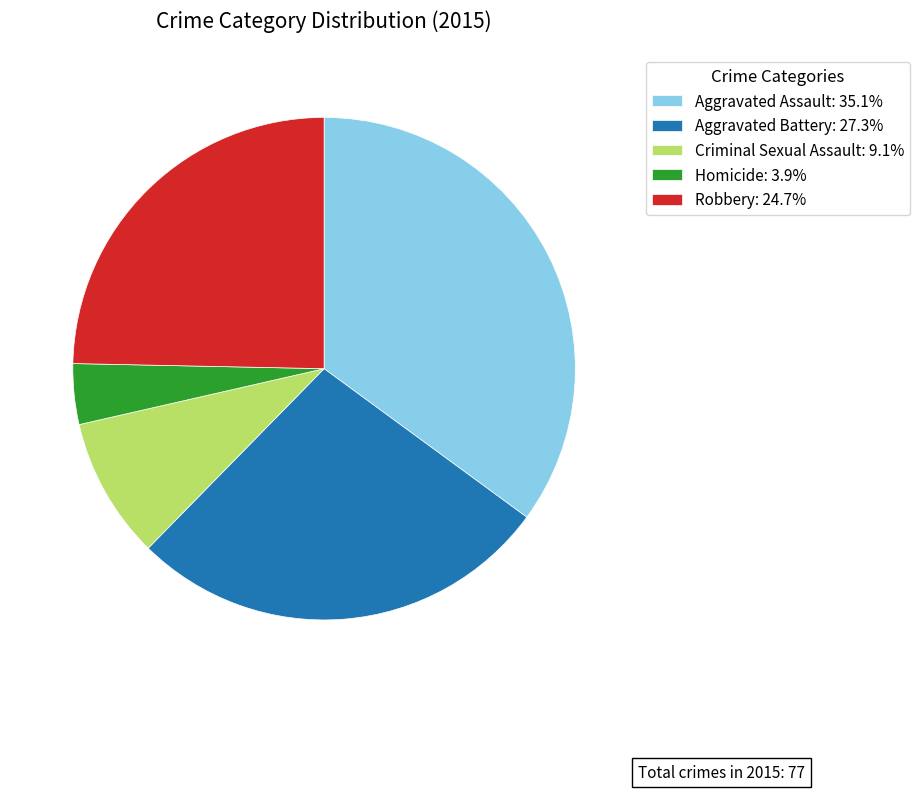

What is the largest slice in the pie chart?

Aggravated Assault